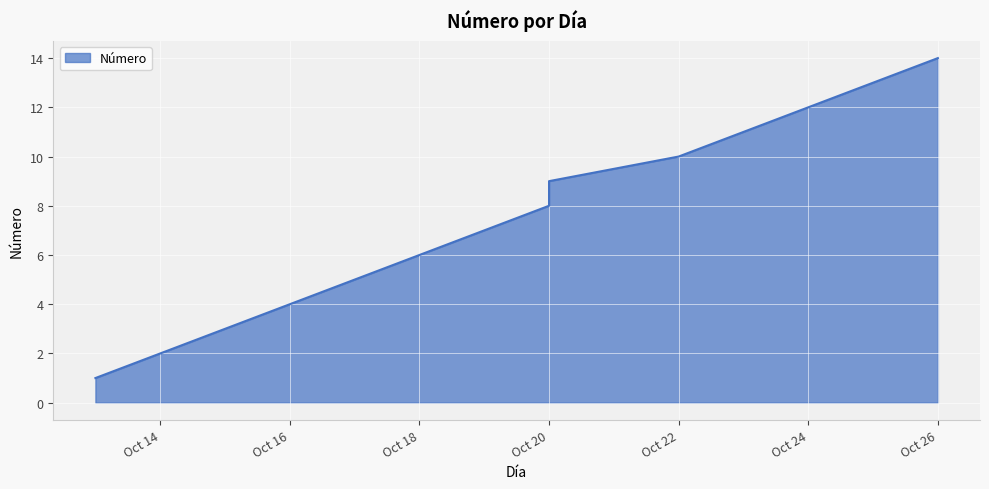

List the labels in order of value, smallest first.

2023-10-13, 2023-10-14, 2023-10-15, 2023-10-16, 2023-10-17, 2023-10-18, 2023-10-19, 2023-10-20, 2023-10-20, 2023-10-22, 2023-10-23, 2023-10-24, 2023-10-25, 2023-10-26